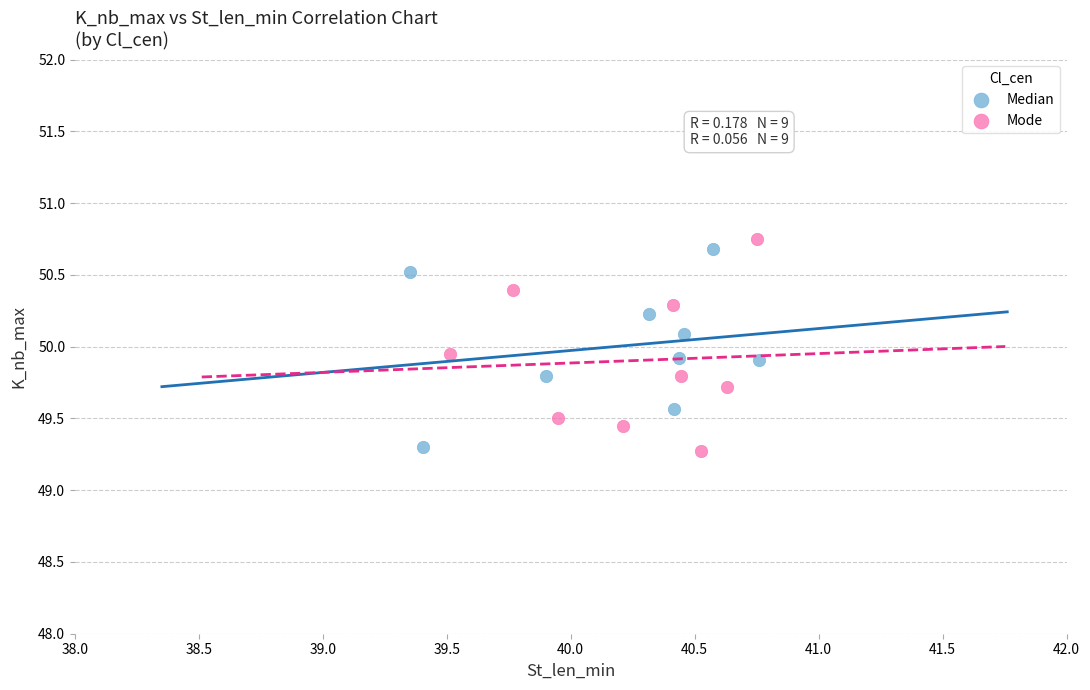

What are all the series names shown in the legend?

Median, Mode